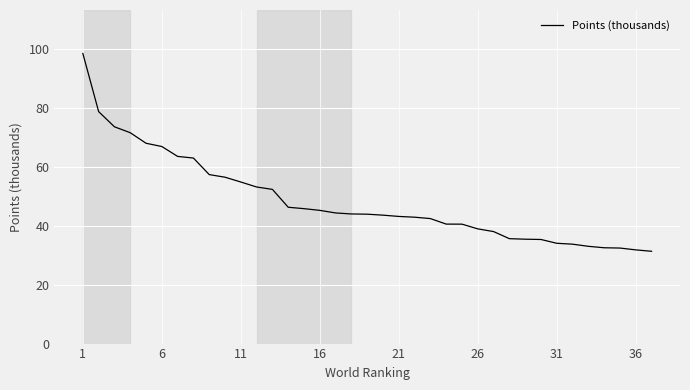

What is the difference between the second highest and minimum values?

47.4